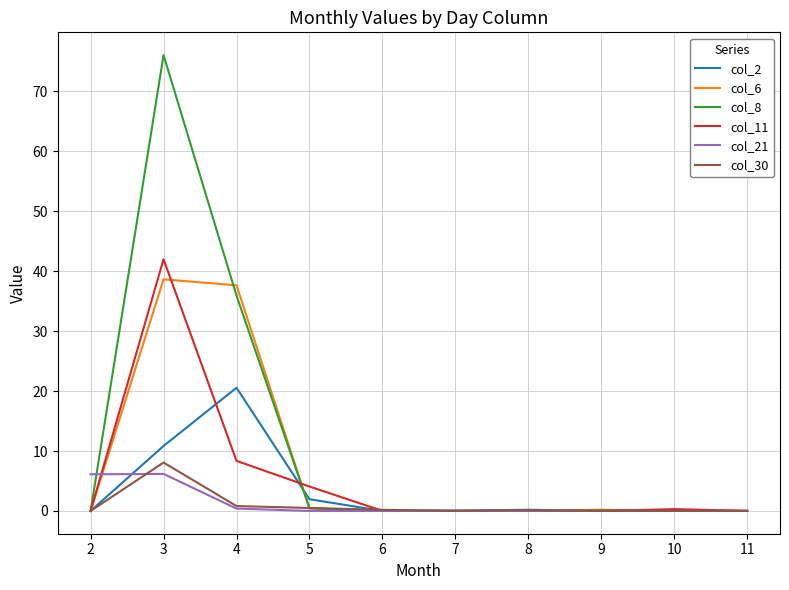

What is the average value of the col_11 series?

5.5